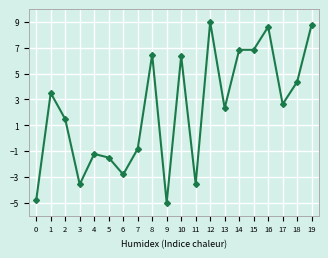

What is the difference between the values at 6 and 7?

2.0